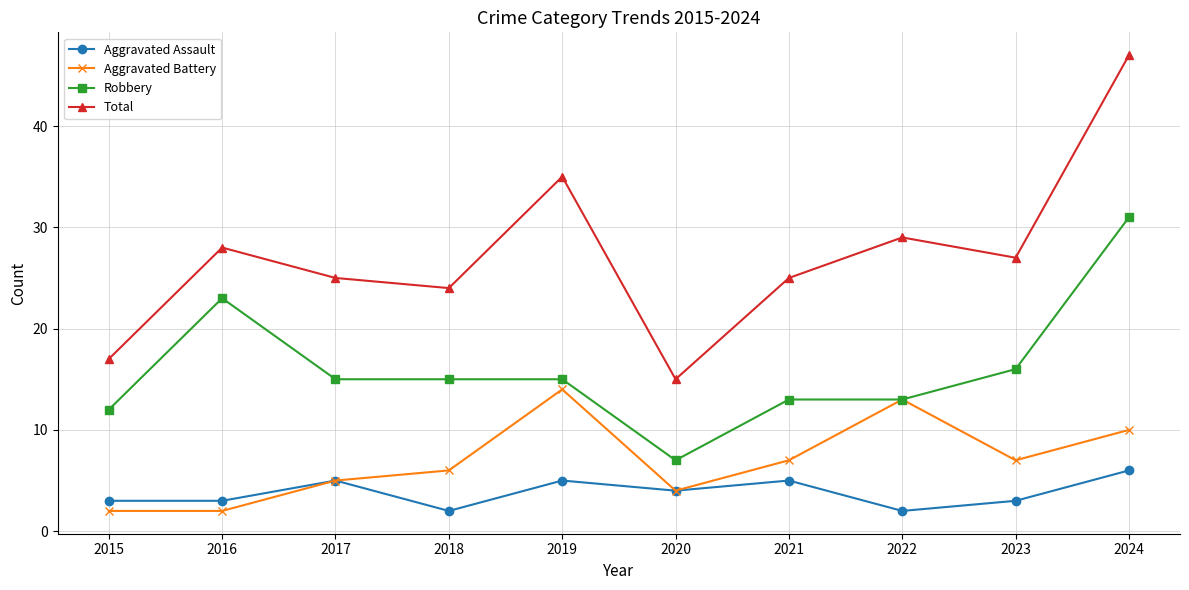

How many distinct data groups are displayed?

4